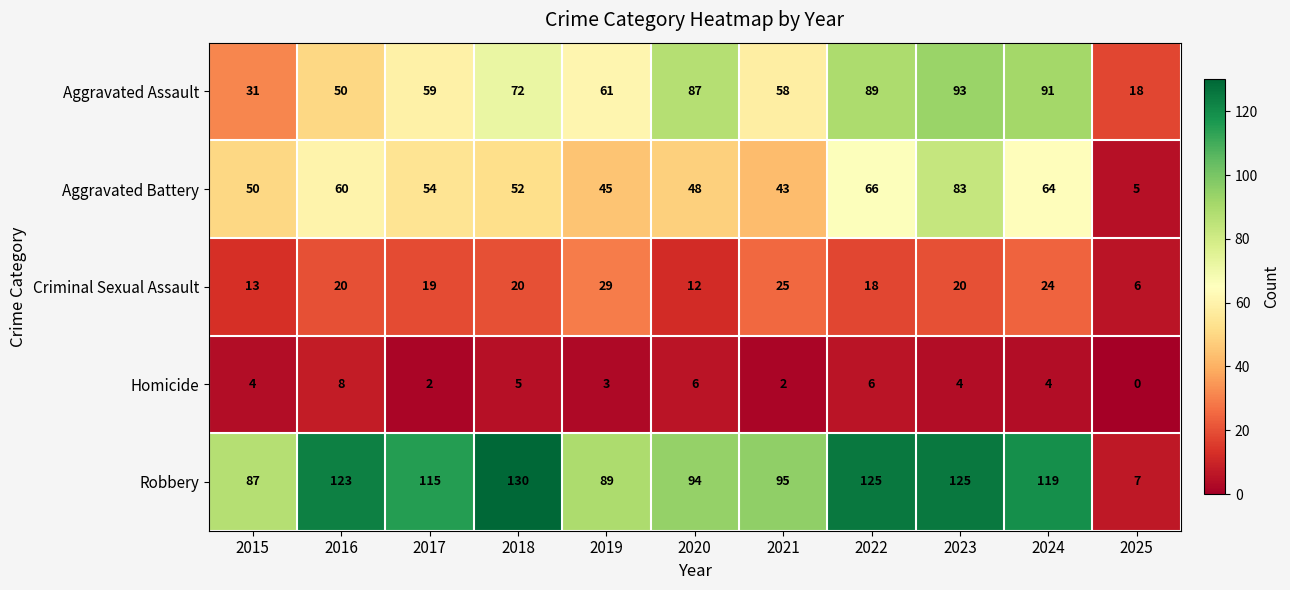

What is the highest value of the Homicide series?

8